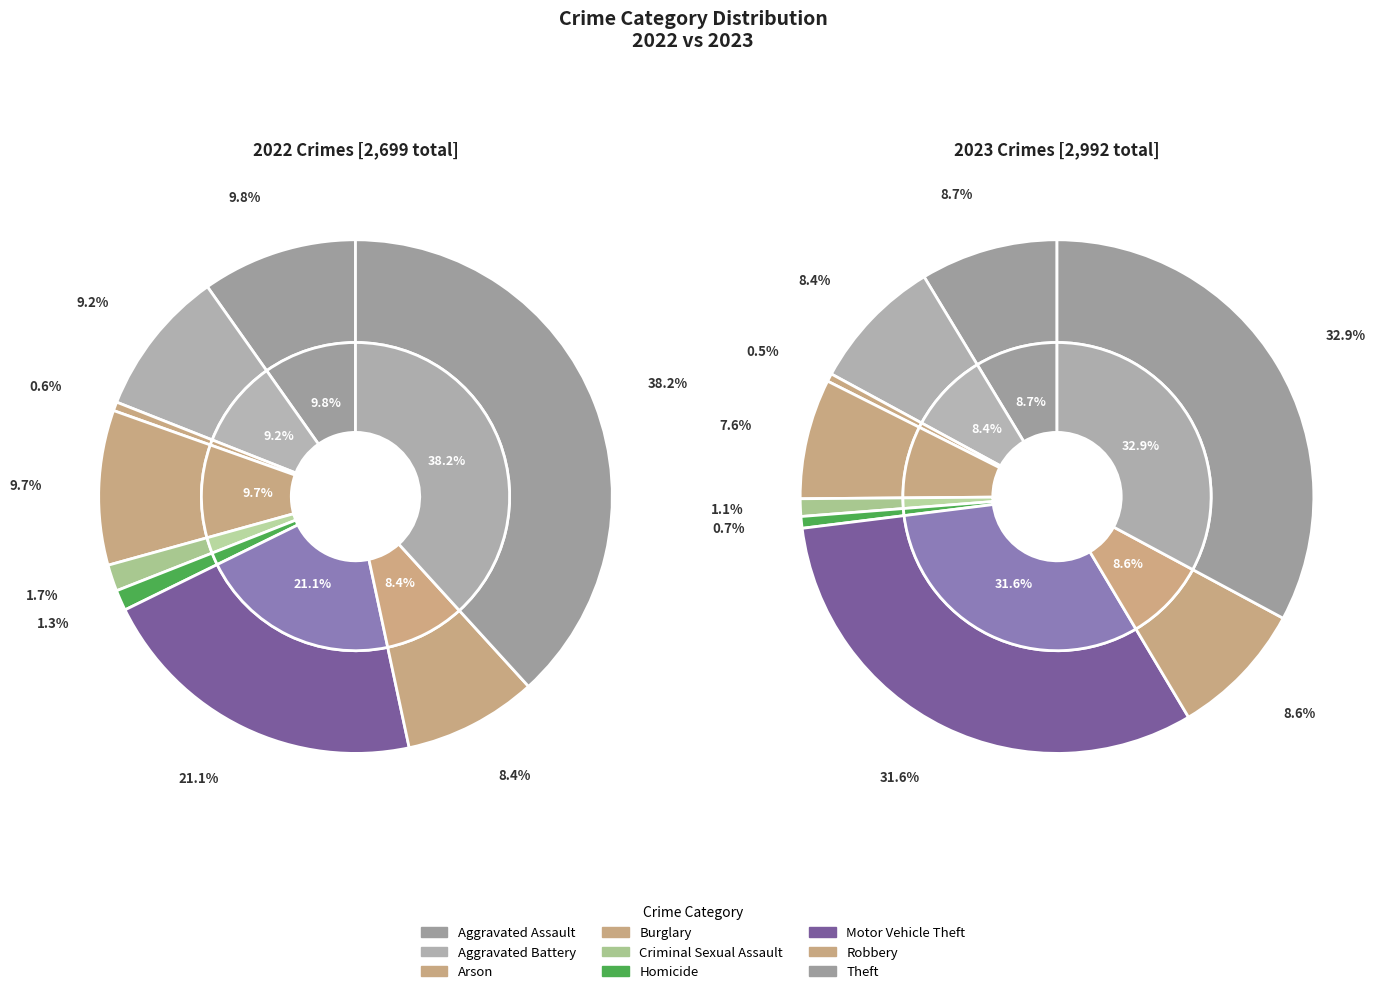

What percentage is the 7 slice, to the nearest percent?

9%